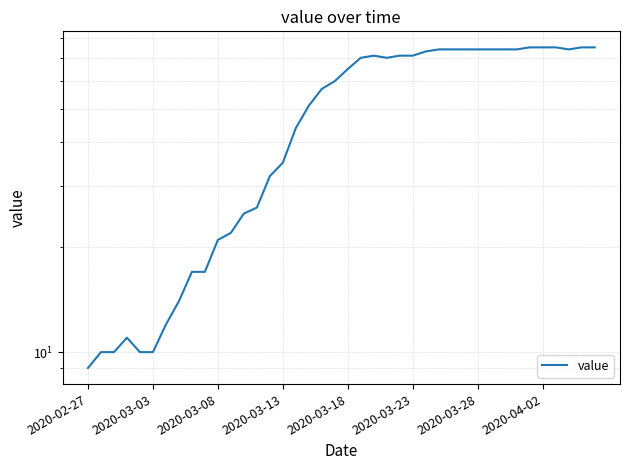

Count the number of data series in this chart.

1